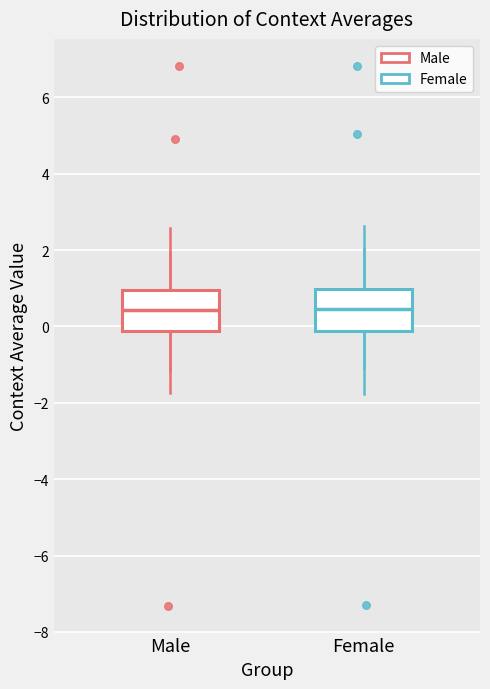

Where is the upper edge of the box for Male on the y-axis? The values are not printed on the chart, so give them approximately, as read against the axis.

1.0